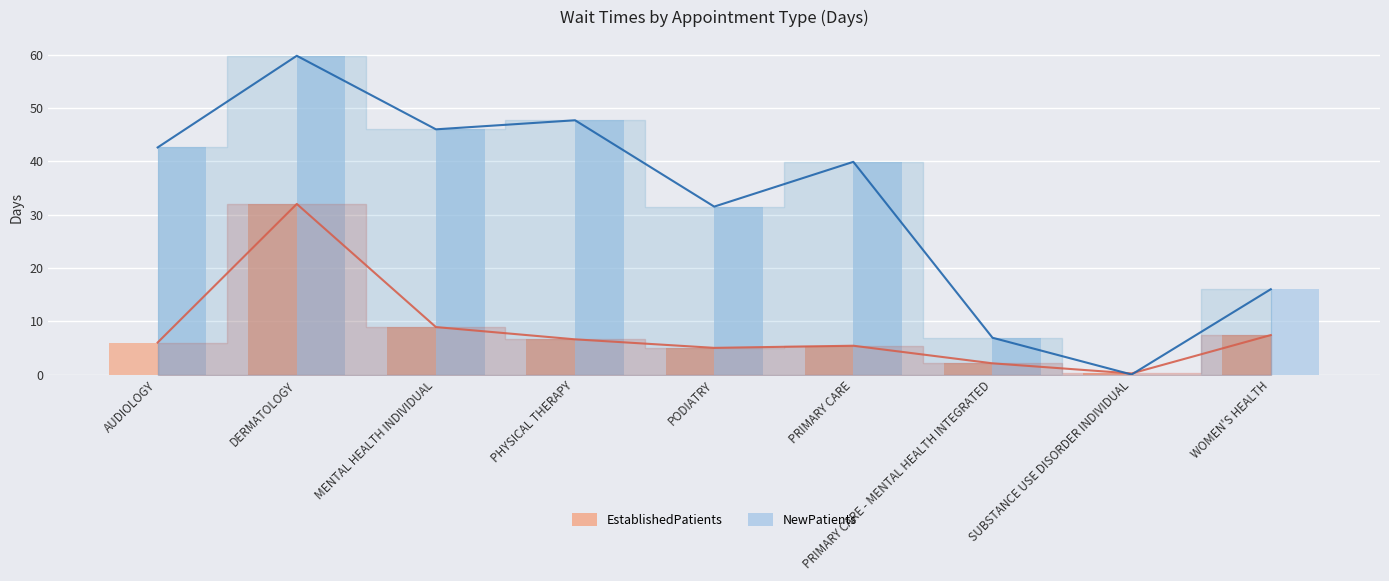

Is it true that EstablishedPatients equals 0.2 at SUBSTANCE USE DISORDER INDIVIDUAL?

True